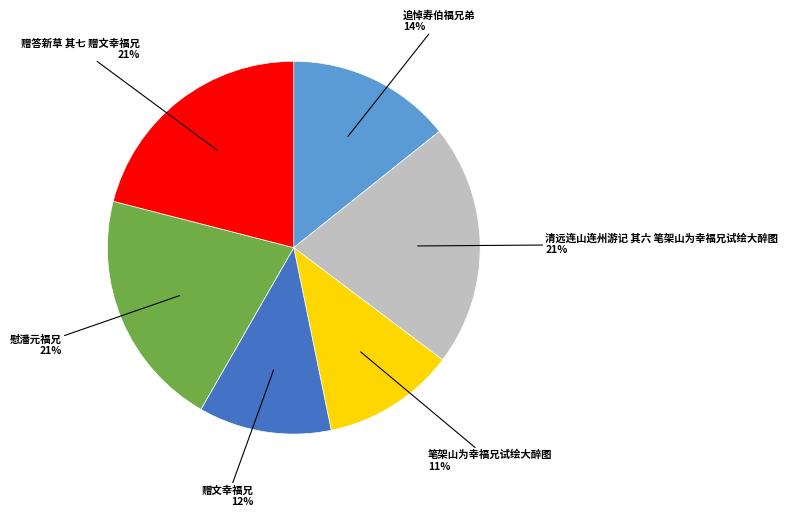

To the nearest percent, what is the average slice percentage?

17%